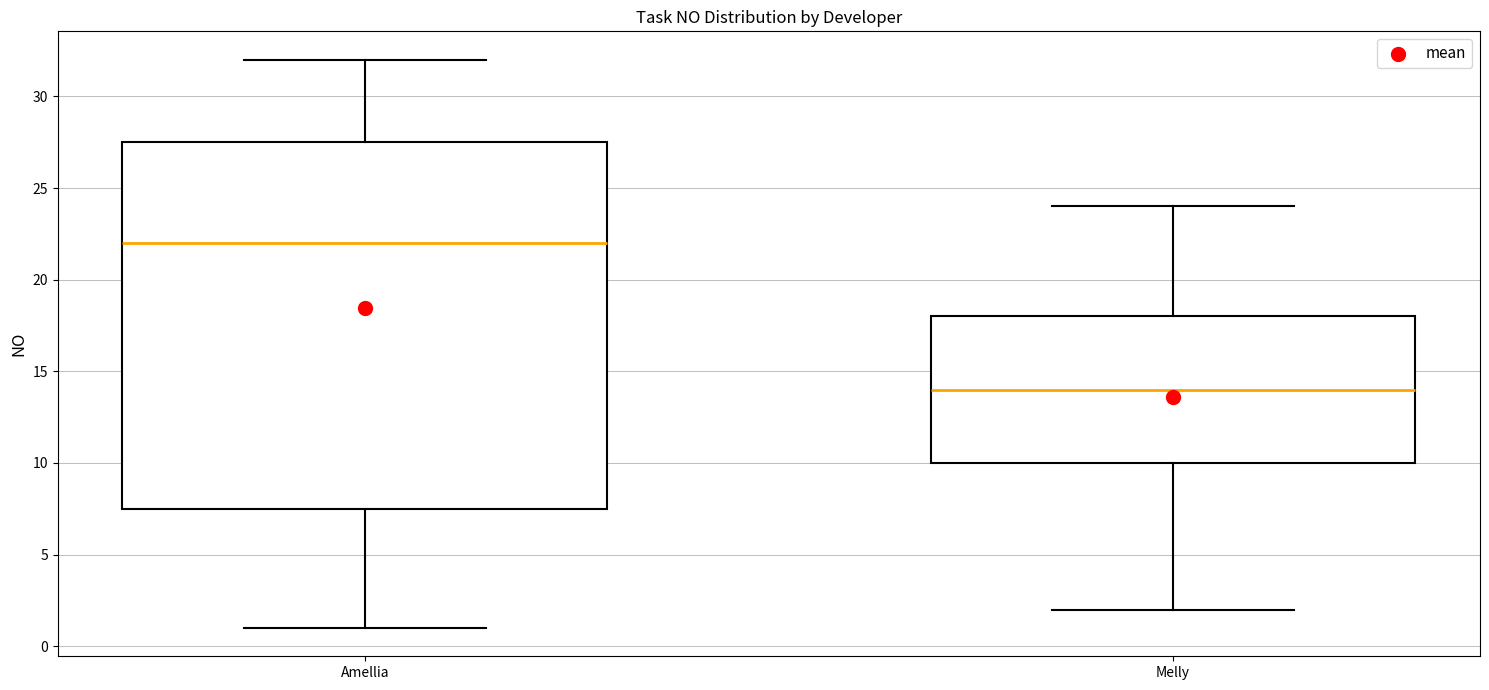

Reading left to right, read every box against the y-axis: the position of its median line, the range the box covers, and the ends of its whiskers. The values are not printed on the chart, so give them approximately, as read against the axis.

Amellia: median 22.0, box 7.5 to 27.5, whiskers 1.0 to 32.0
Melly: median 14.0, box 10.0 to 18.0, whiskers 2.0 to 24.0